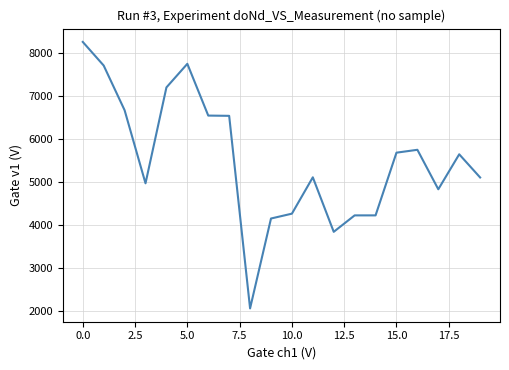

What is the difference between the maximum and minimum values?

6208